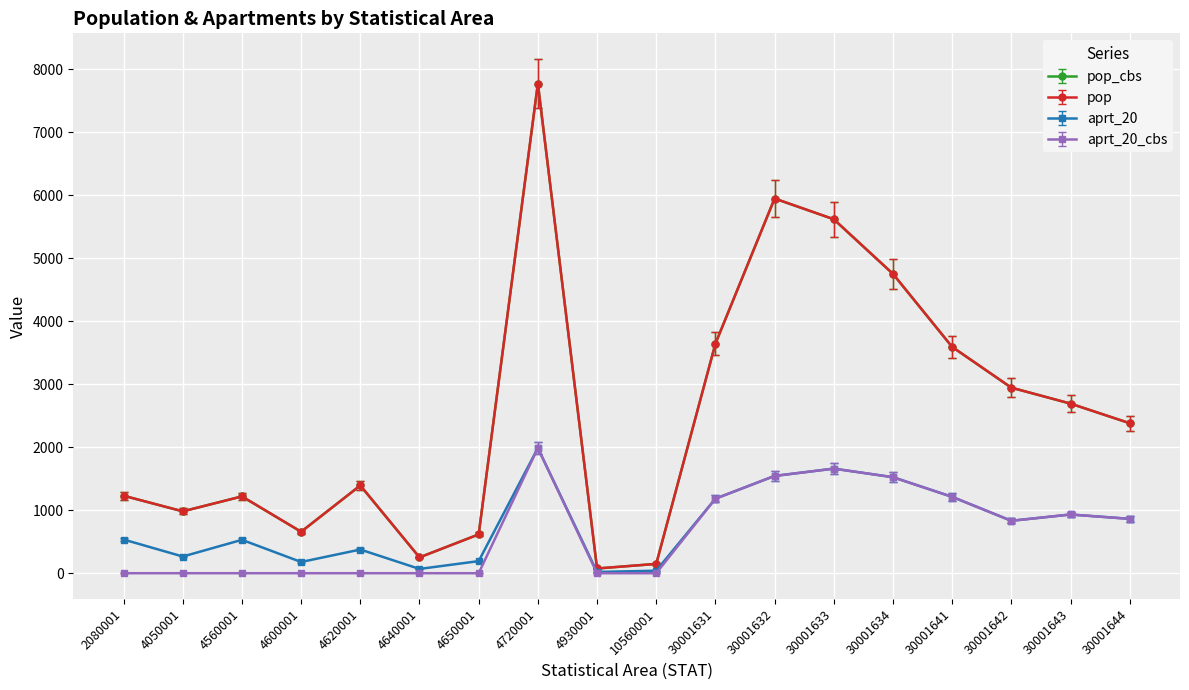

True or false: pop_cbs and aprt_20 cross at least once.

False